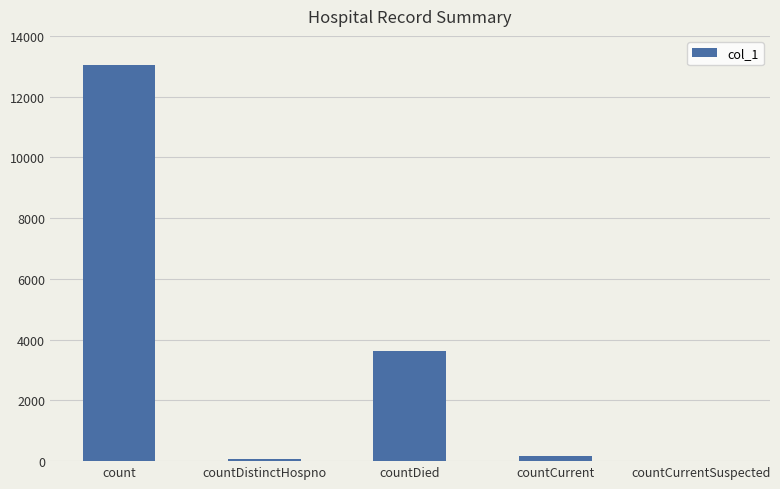

What is the change in value from count to countDied?

-9394